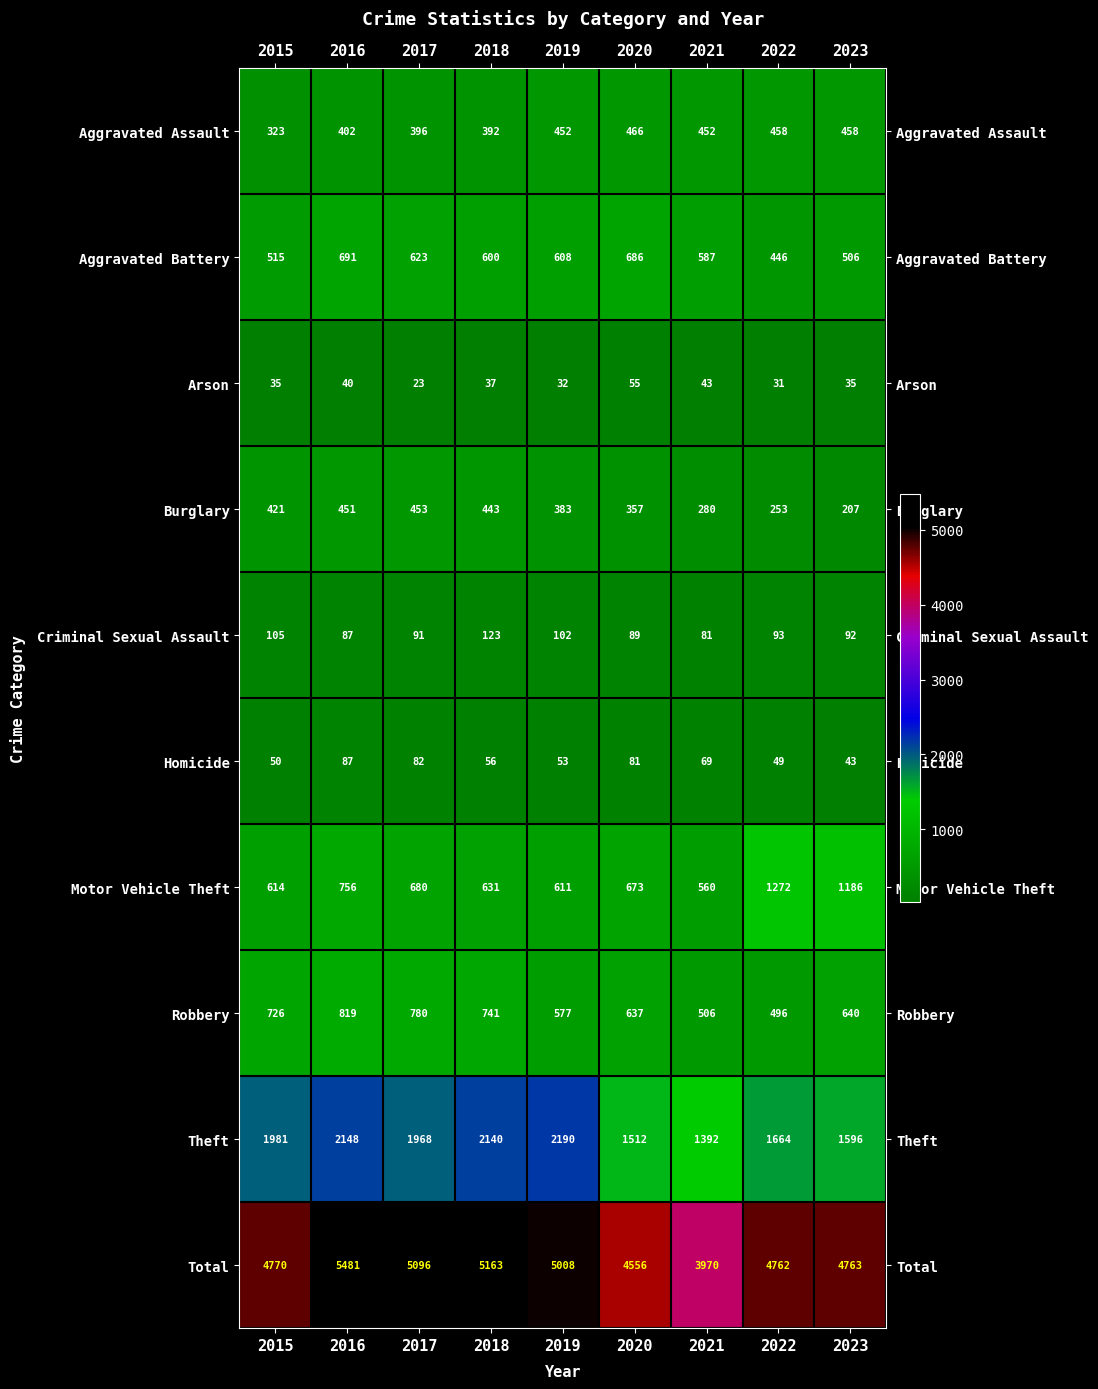

What is the difference between the maximum and minimum values in the Theft series?

798